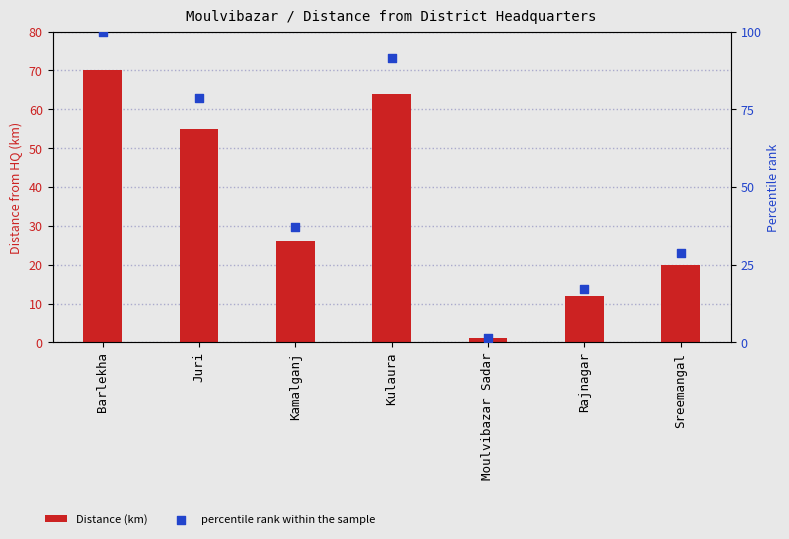

Which series contains the highest Y value?

percentile rank within the sample